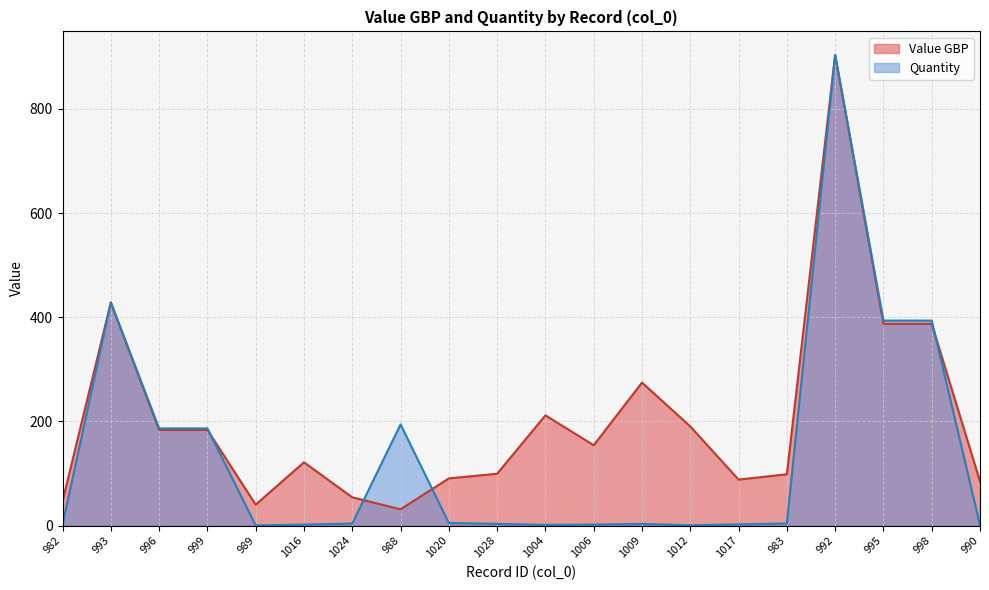

True or false: Value GBP has more than 0 interior local peaks.

True